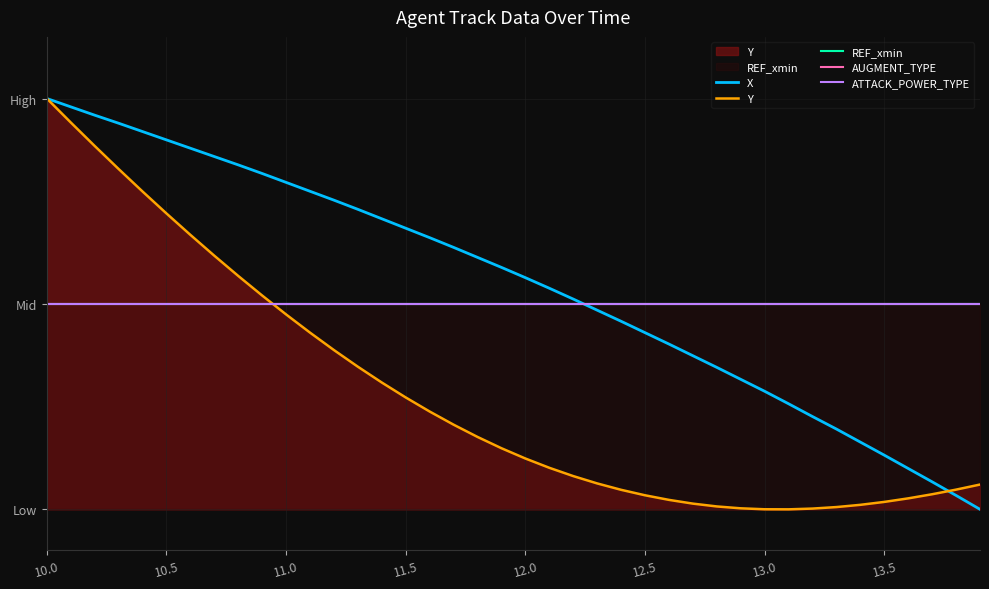

Which category has the highest value in the REF_xmin series?

10.0